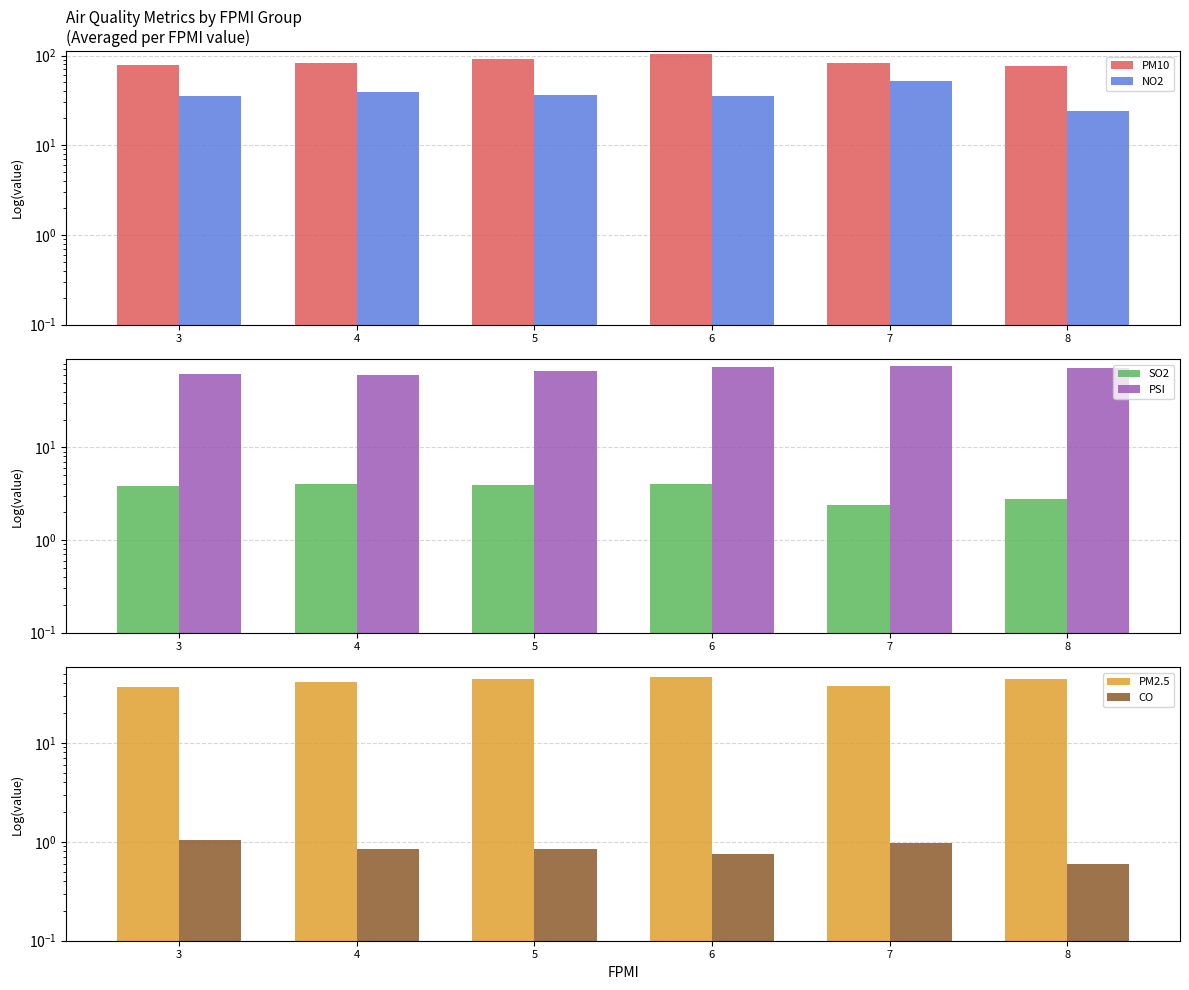

Is it true that PM10 equals 129.1 at 8?

False